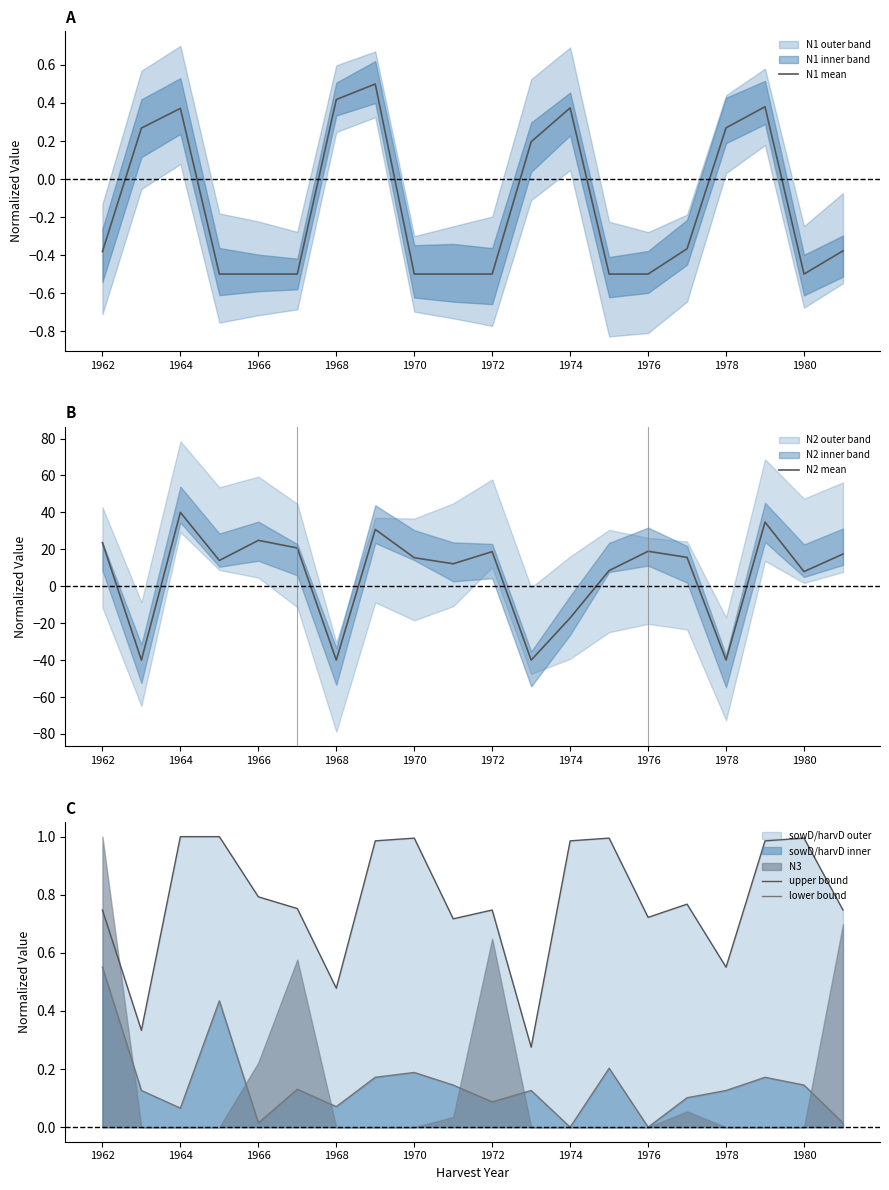

True or false: upper bound and lower bound intersect in this chart.

False